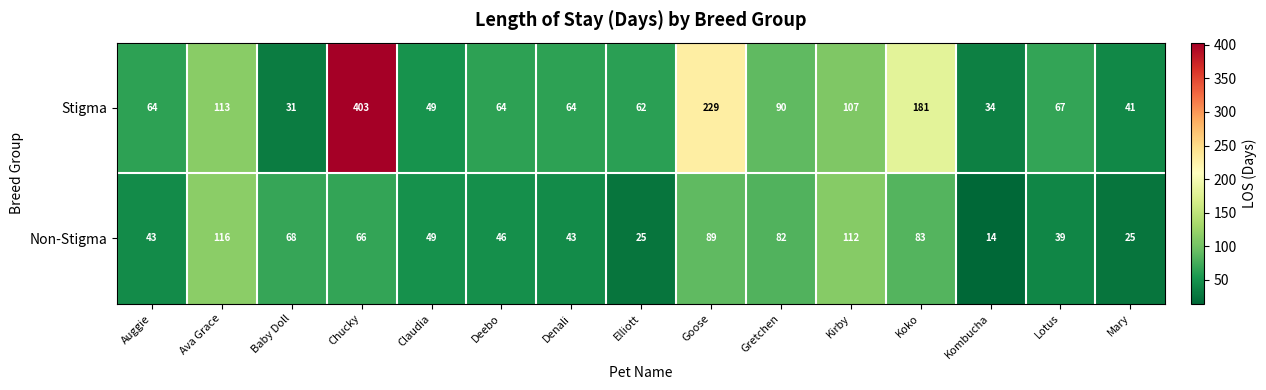

Rank the series by their average value, from highest to lowest.

Stigma, Non-Stigma